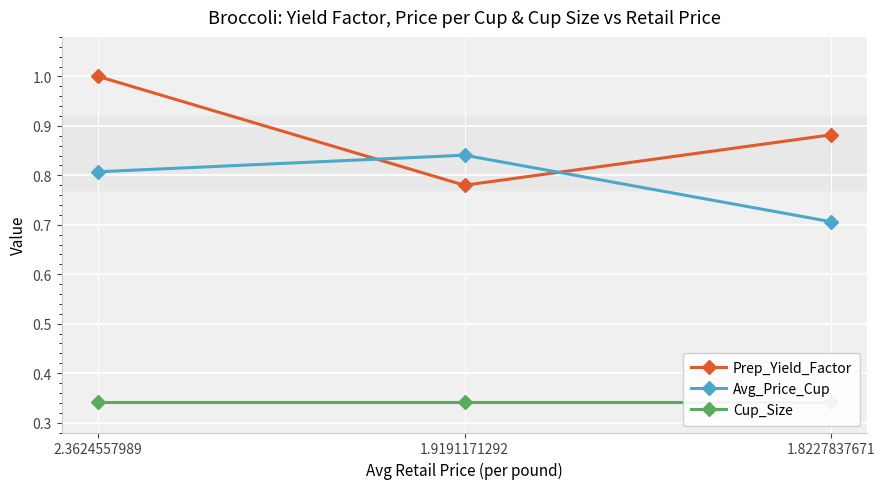

Which series has the largest range (max minus min)?

Prep_Yield_Factor